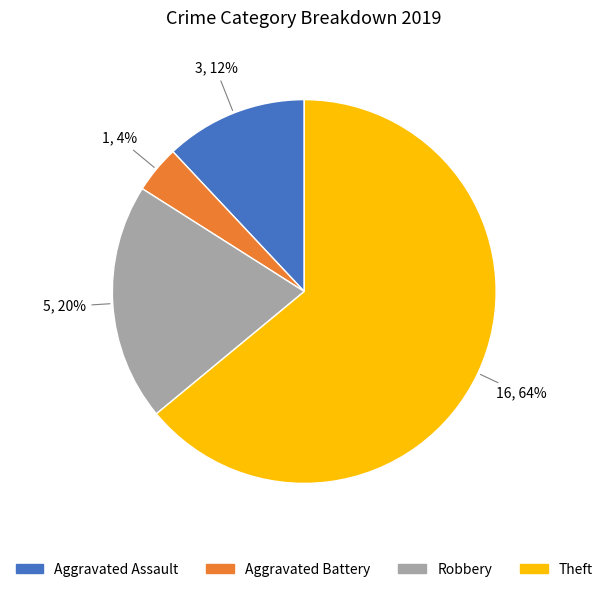

How many slices are in this pie chart?

4